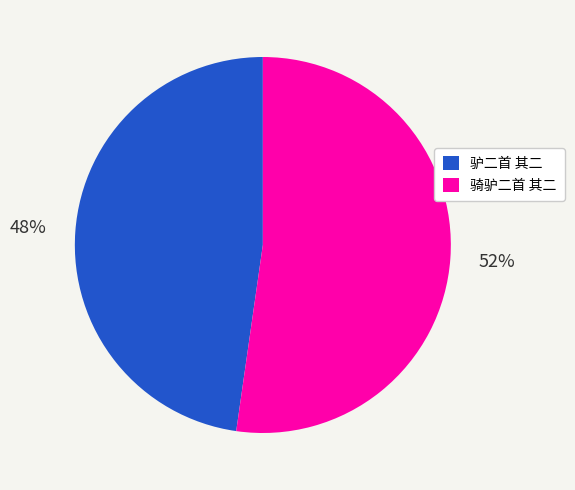

True or false: 驴二首 其二 accounts for 48% of the total.

True